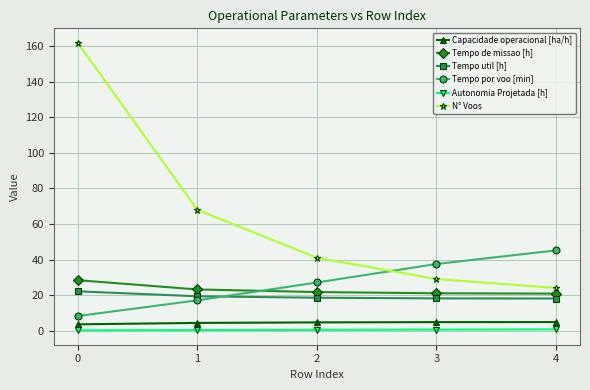

What is the average value of the Tempo por voo [min] series?

27.0